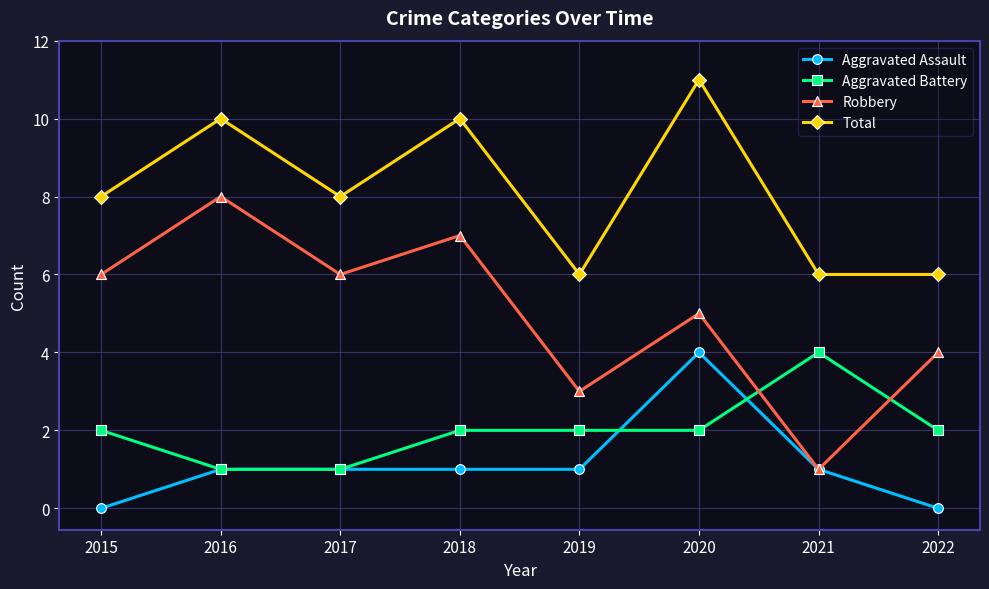

At how many categories does at least one series exceed 7?

5